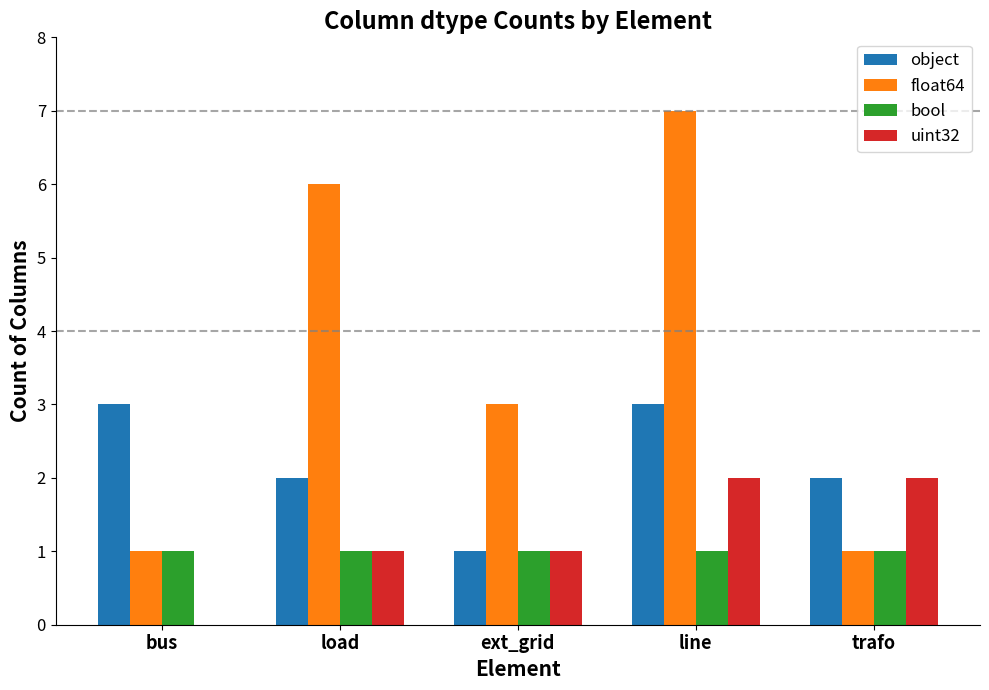

Are the bars grouped side by side (vs. stacked)?

Yes